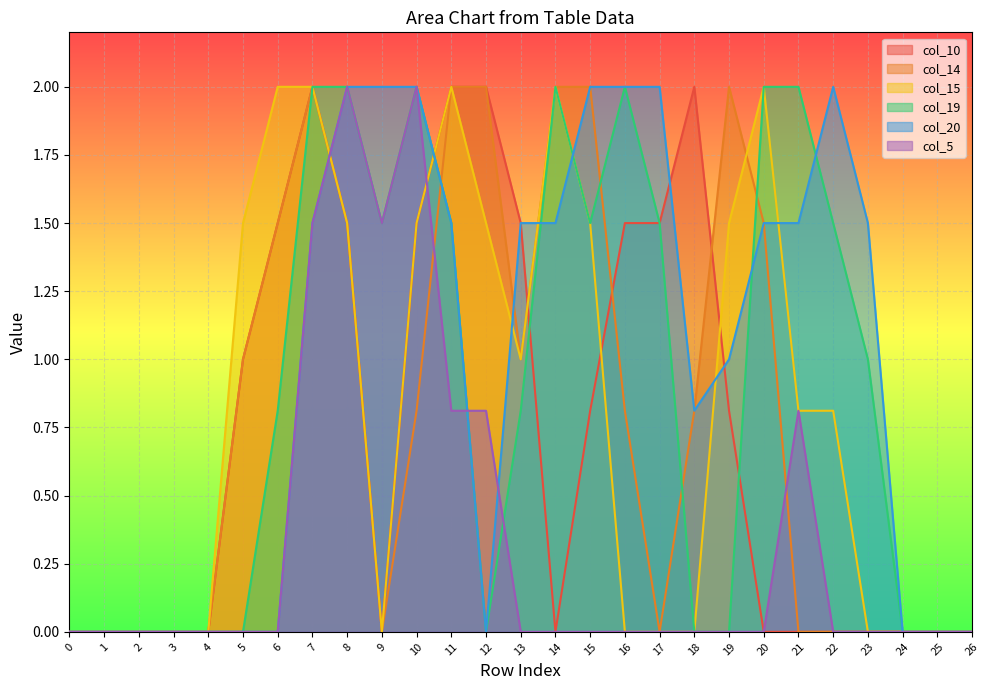

What are all the series names shown in the legend?

col_10, col_14, col_15, col_19, col_20, col_5